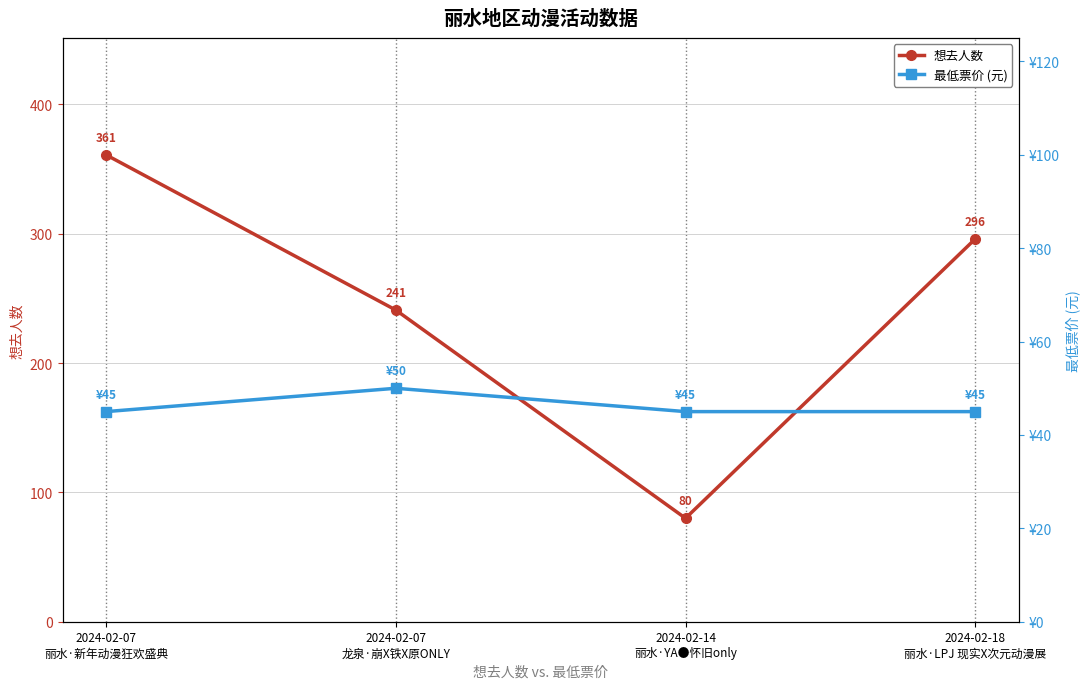

At which category does 最低票价 (元) reach its first local peak?

2024-02-07
龙泉·崩X铁X原ONLY